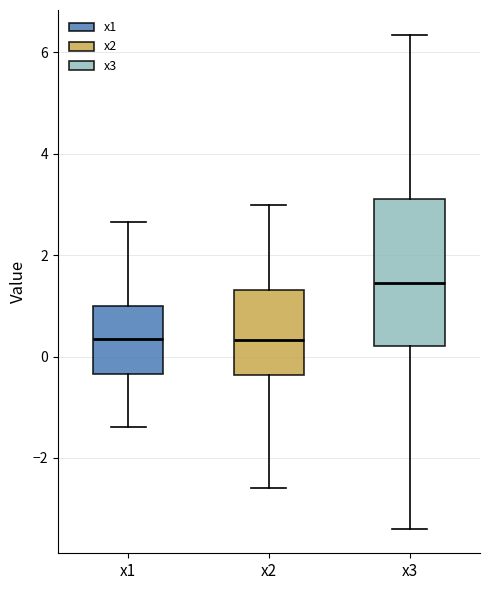

Reading left to right, transcribe this box plot: for each box, give where its median line is, the range the box spans, and where its two whiskers end, as read against the y-axis. The values are not printed on the chart, so give them approximately, as read against the axis.

x1: median 0.4, box -0.4 to 1.0, whiskers -1.4 to 2.6
x2: median 0.4, box -0.4 to 1.4, whiskers -2.6 to 3.0
x3: median 1.4, box 0.2 to 3.2, whiskers -3.4 to 6.4